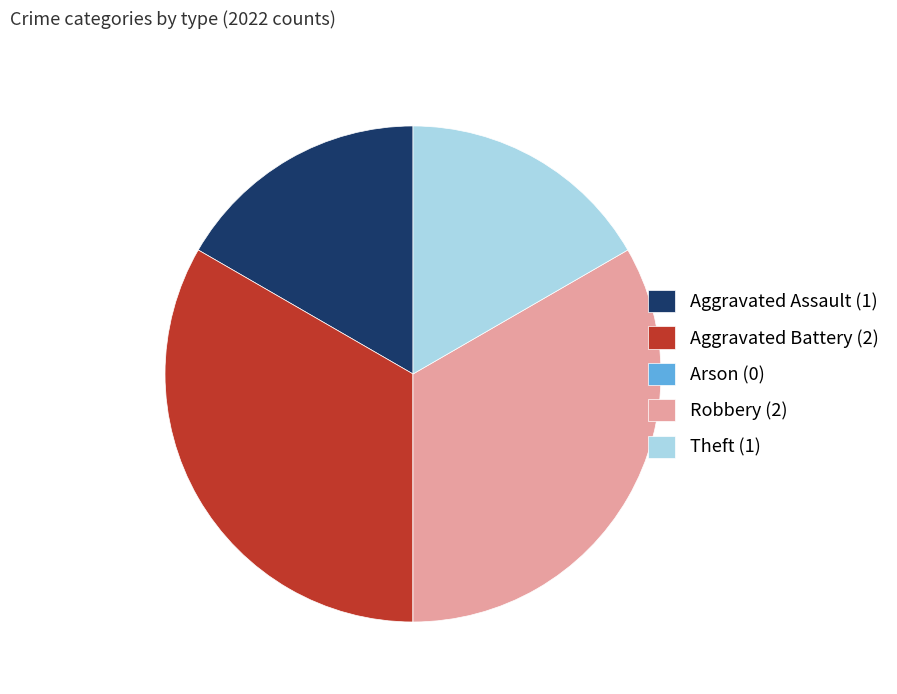

Approximately how many times larger is the value at Aggravated Battery (2) compared to Aggravated Assault (1)?

2.0